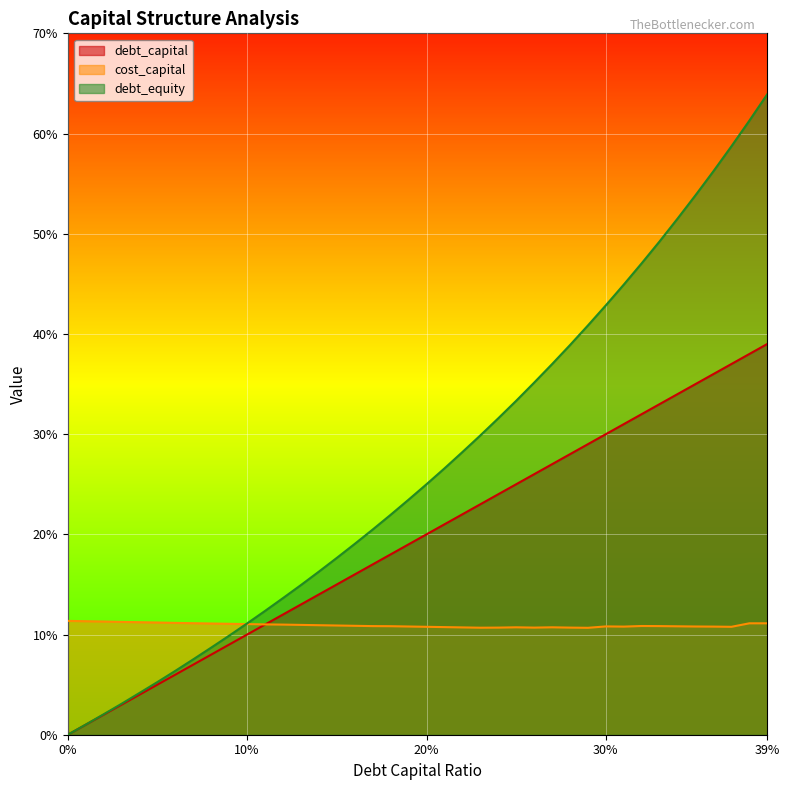

How many times do cost_capital and debt_equity cross each other?

1